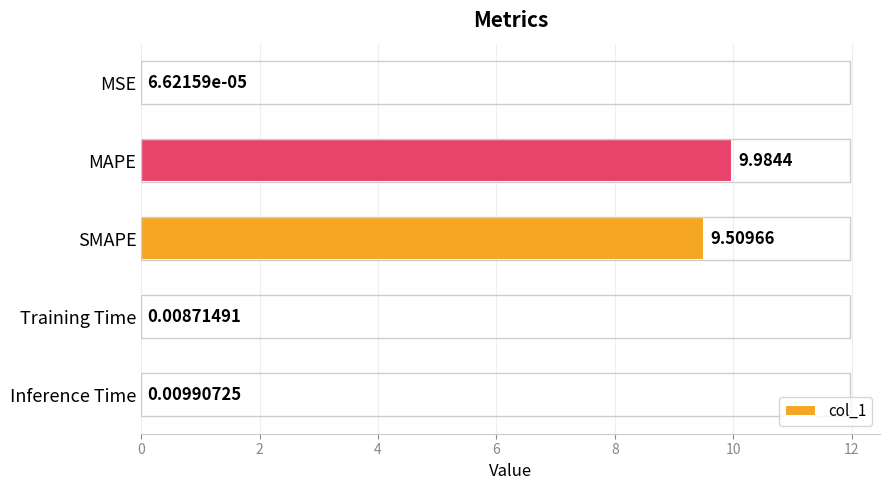

What is the sum of all values?

19.5